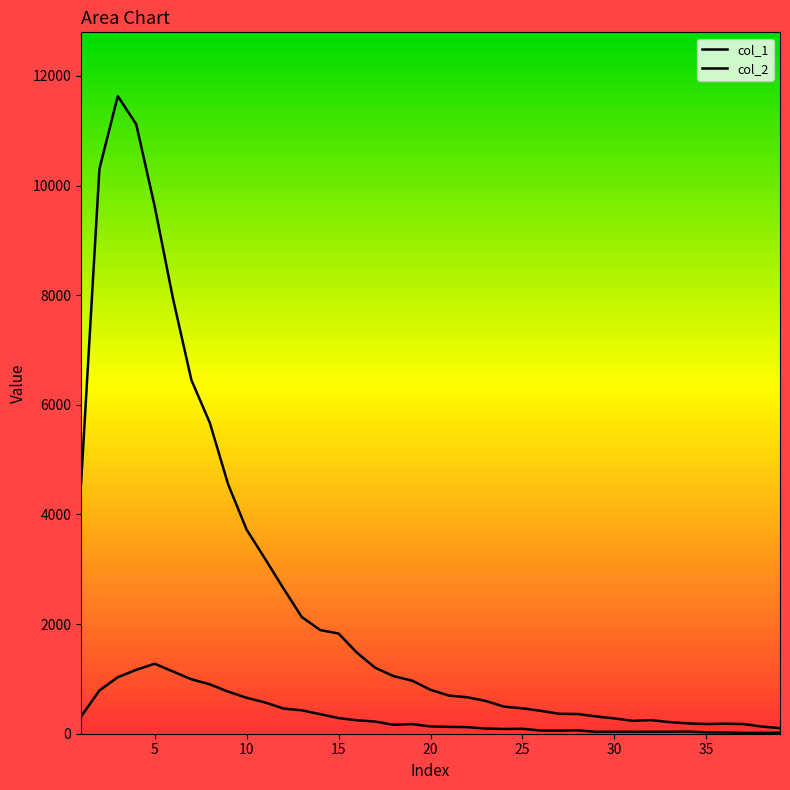

Is this an area chart (filled region under the line)?

No